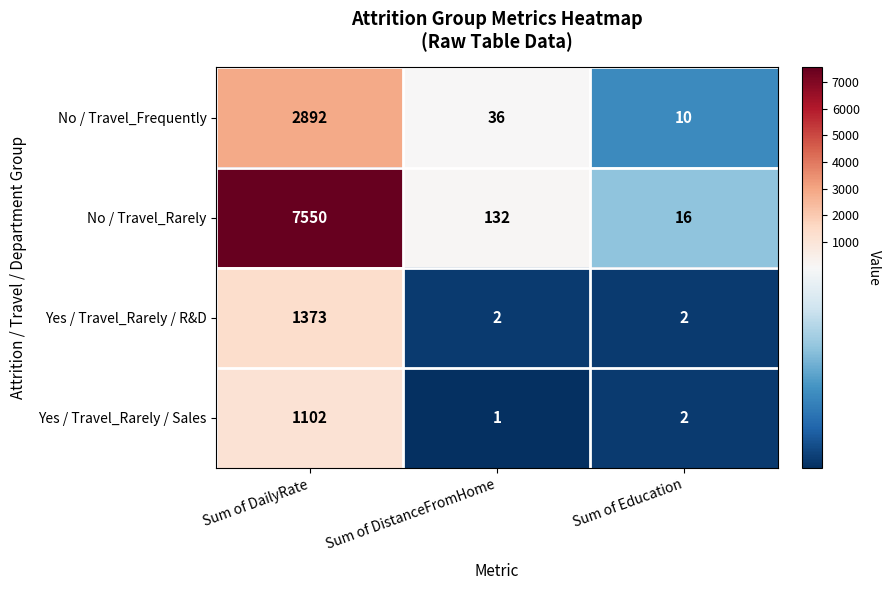

What is the difference between the highest and lowest values at Sum of DailyRate?

6448